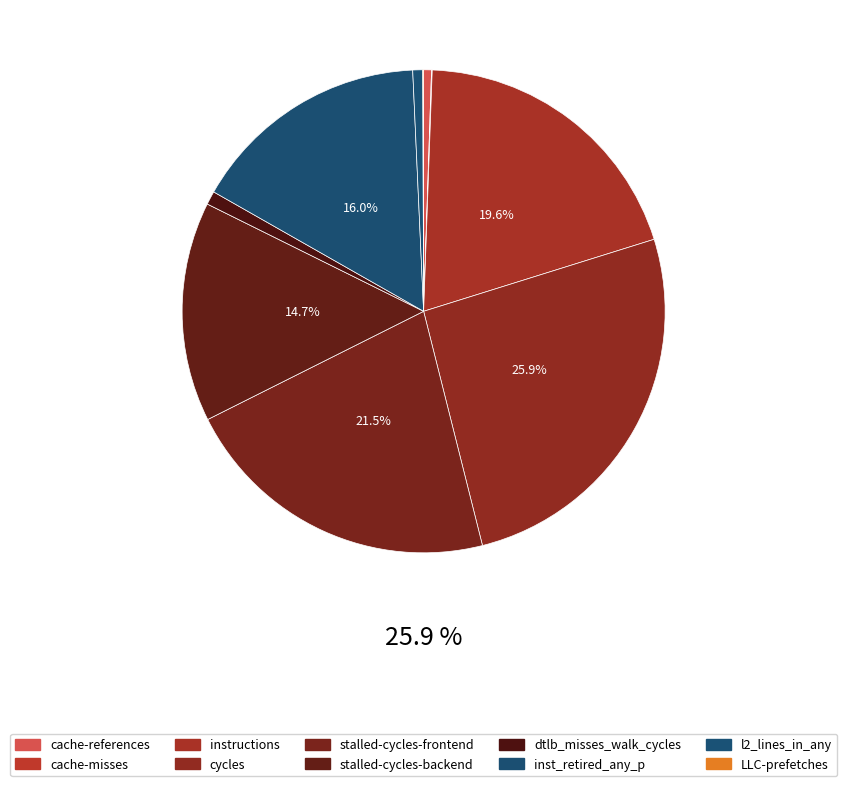

Is dtlb_misses_walk_cycles the majority of the pie?

No